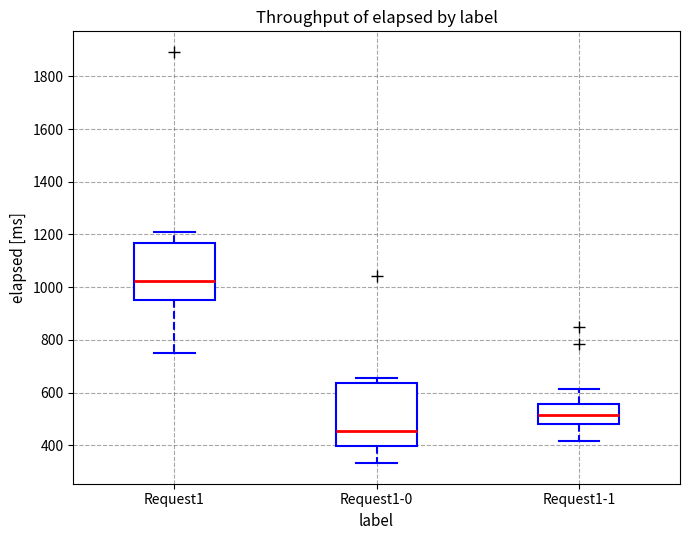

Reading left to right, transcribe this box plot: for each box, give where its median line is, the range the box spans, and where its two whiskers end, as read against the y-axis. The values are not printed on the chart, so give them approximately, as read against the axis.

Request1: median 1020, box 960 to 1160, whiskers 740 to 1200
Request1-0: median 460, box 400 to 640, whiskers 340 to 660
Request1-1: median 520, box 480 to 560, whiskers 420 to 620